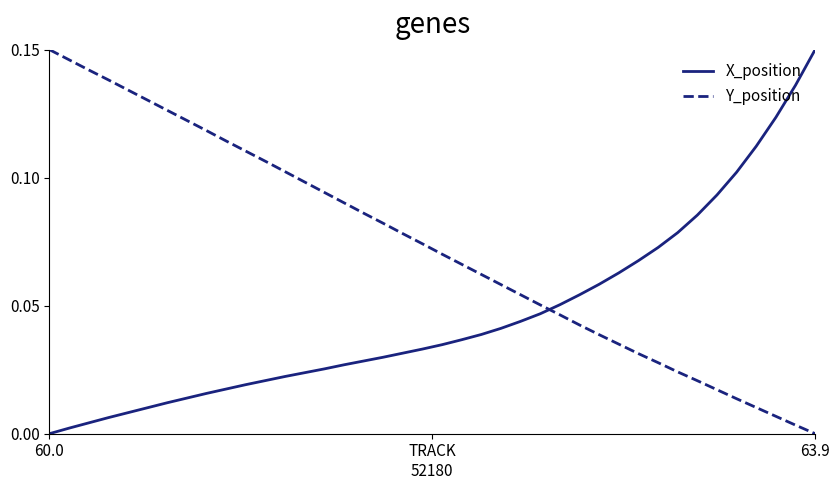

How many lines are shown in the chart?

2